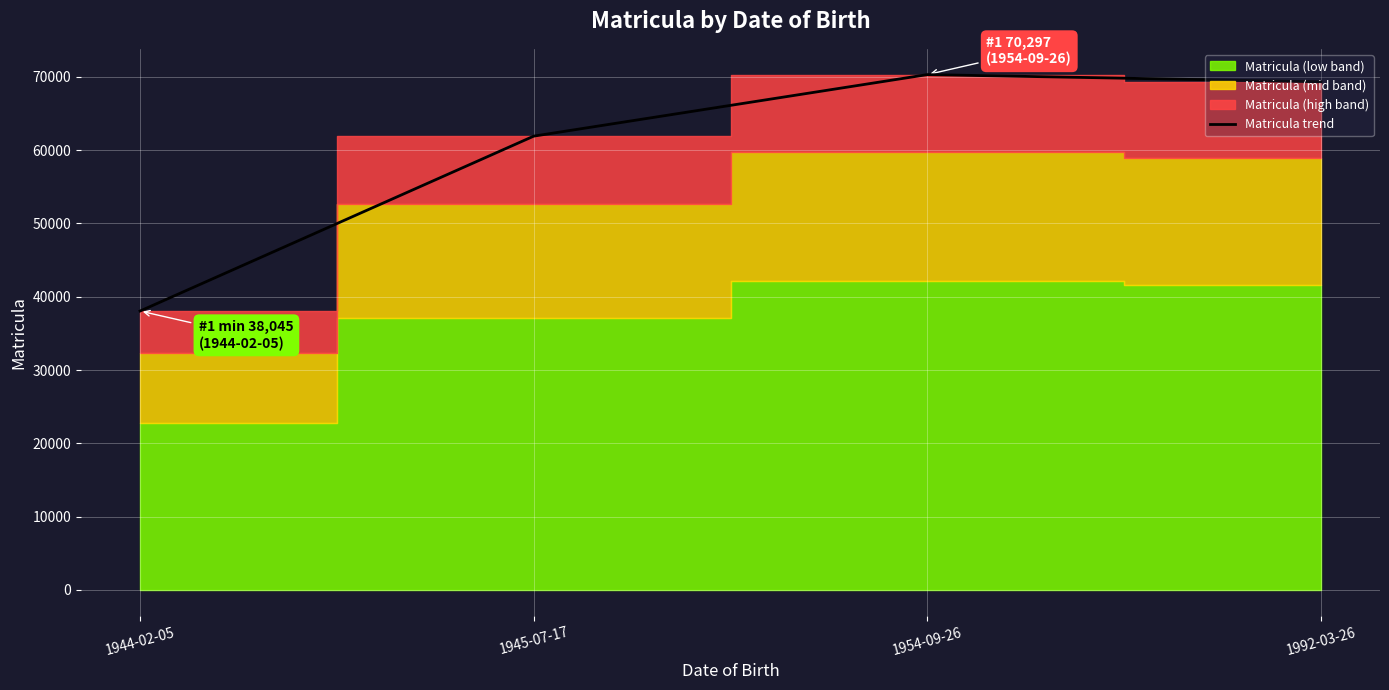

What is the sum of all values?

239558